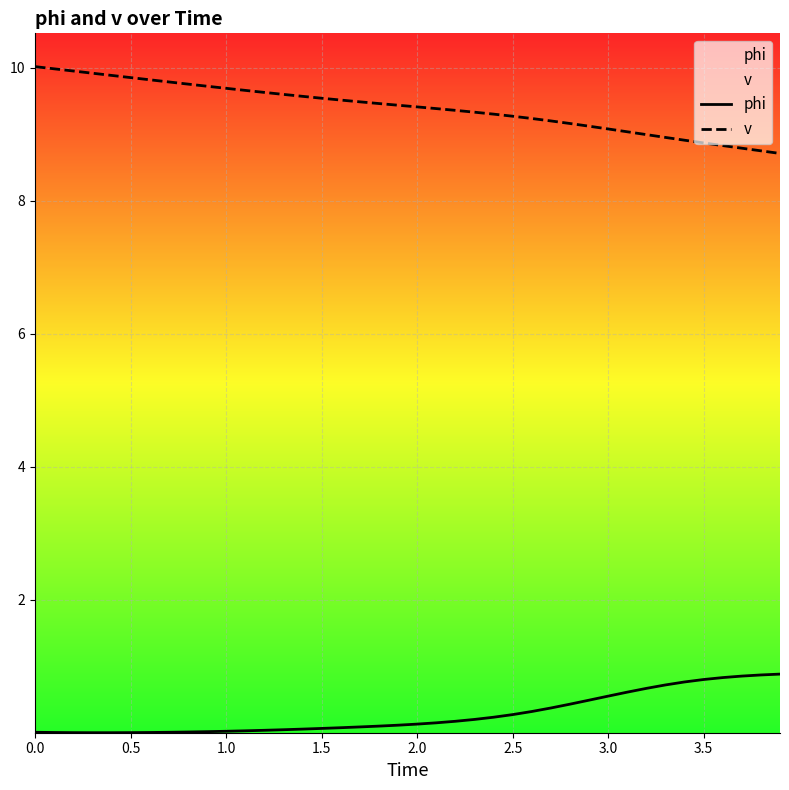

What are all the series names shown in the legend?

phi, v